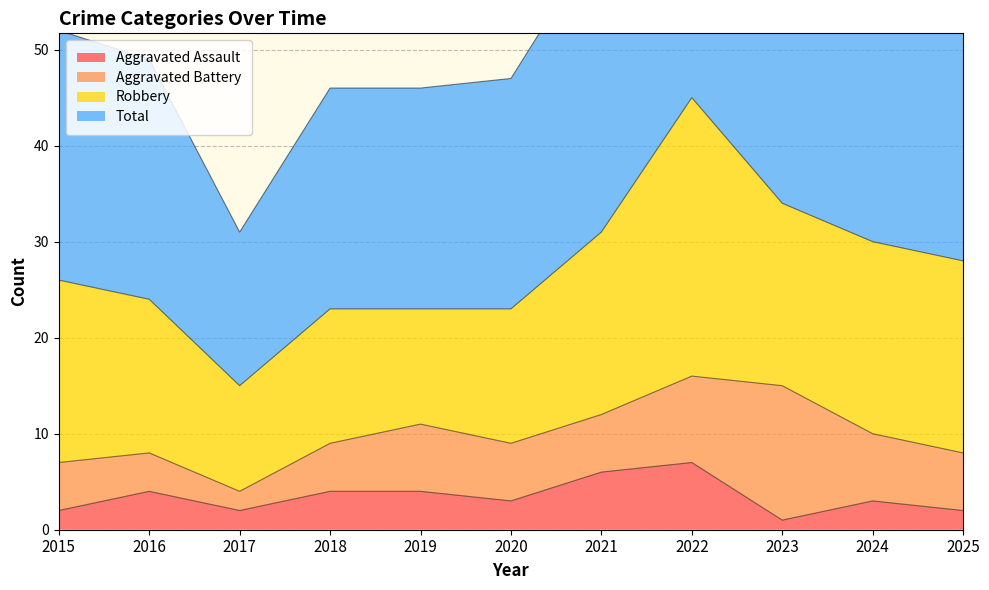

True or false: Total and Aggravated Assault intersect in this chart.

False